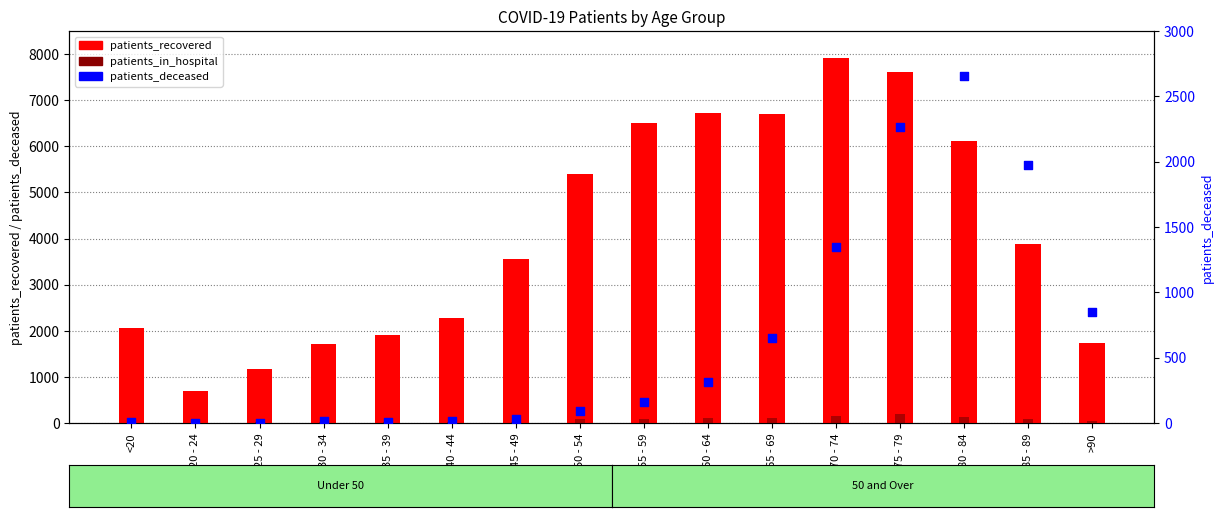

Which series has the largest total across all categories?

patients_recovered